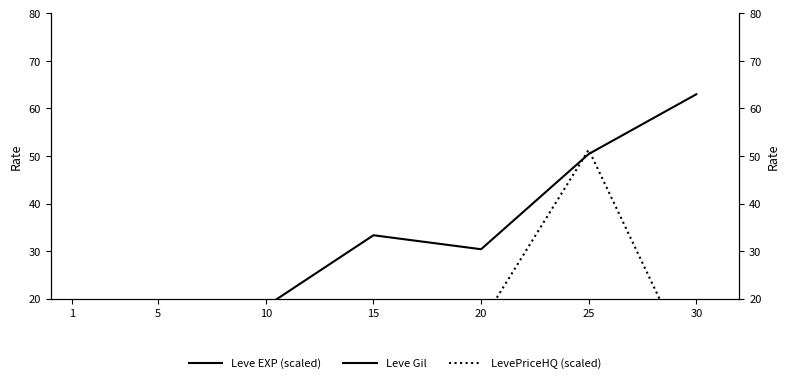

How many values in the Leve Gil series are below 261?

3